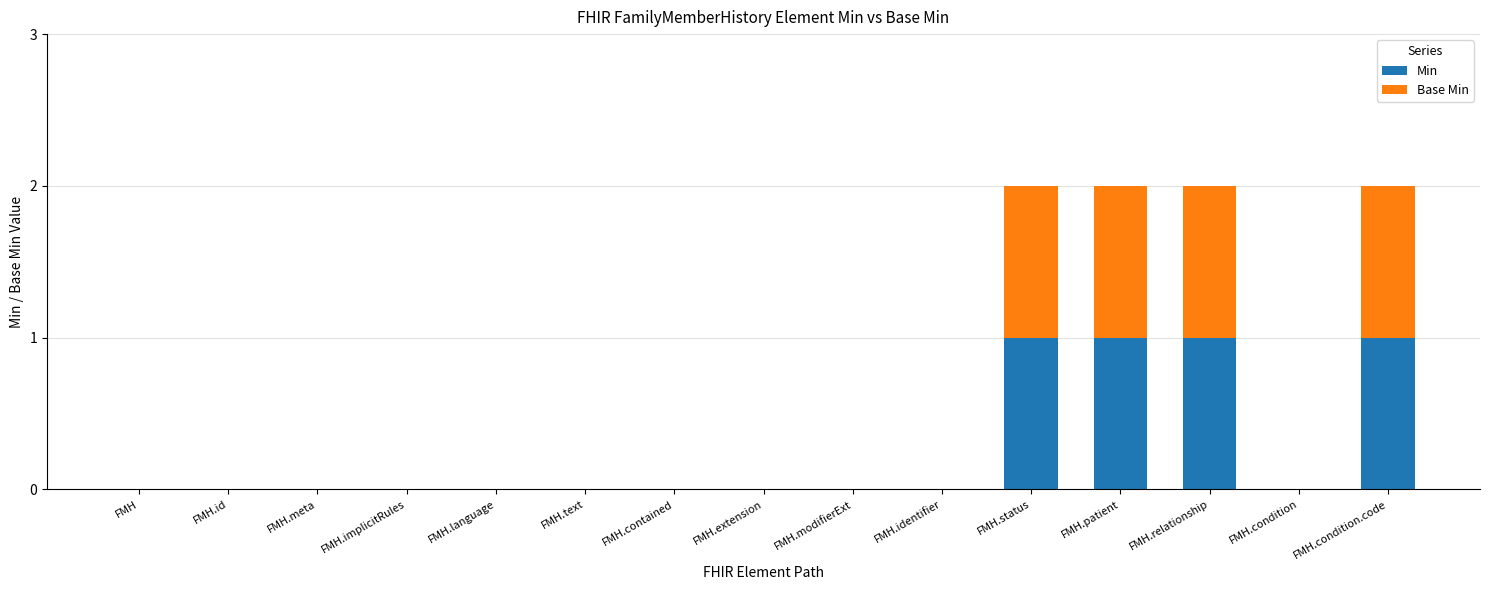

Reading left to right, what are the values for Min?

FMH=0	FMH.id=0	FMH.meta=0	FMH.implicitRules=0	FMH.language=0	FMH.text=0	FMH.contained=0	FMH.extension=0	FMH.modifierExt=0	FMH.identifier=0	FMH.status=1	FMH.patient=1	FMH.relationship=1	FMH.condition=0	FMH.condition.code=1